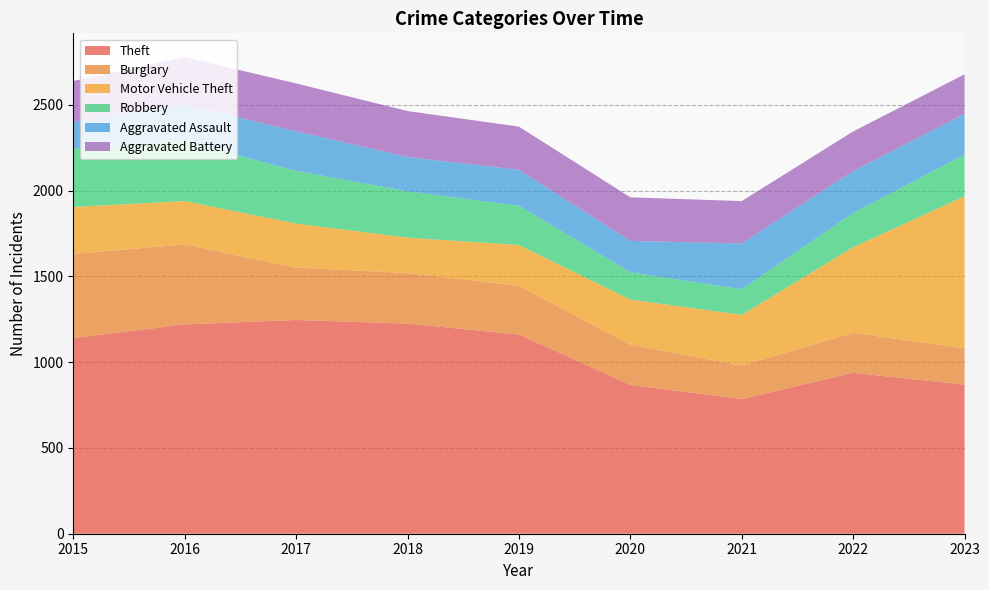

Reading left to right, extract all data points from this chart.

Theft: 1140	1220	1246	1225	1161	868	785	938	869
Burglary: 491	466	305	295	284	234	196	233	212
Motor Vehicle Theft: 274	253	257	206	238	263	295	499	886
Robbery: 339	349	307	270	229	159	149	200	243
Aggravated Assault: 157	213	231	200	209	183	267	244	238
Aggravated Battery: 238	277	279	268	252	254	247	231	230